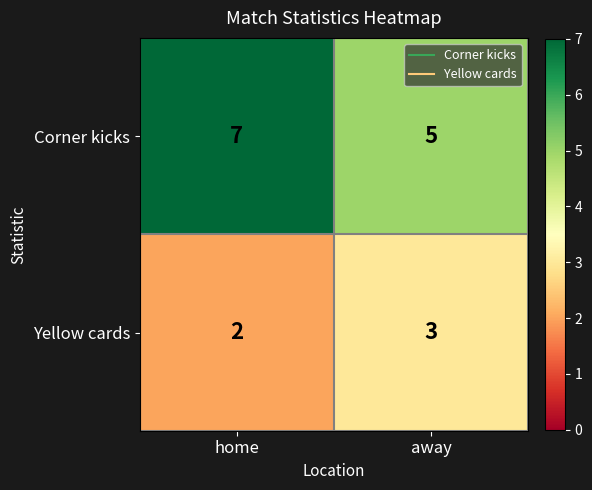

The value of Yellow cards at away is 1. True or false?

False